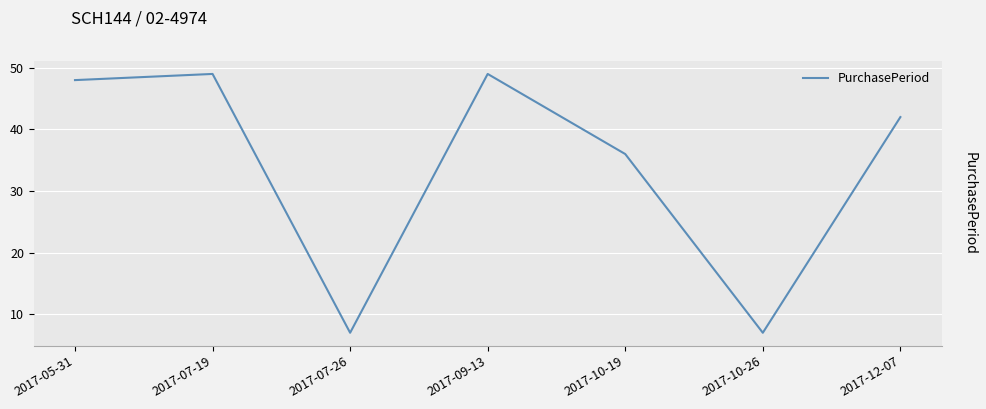

What is the minimum value shown in the chart?

7